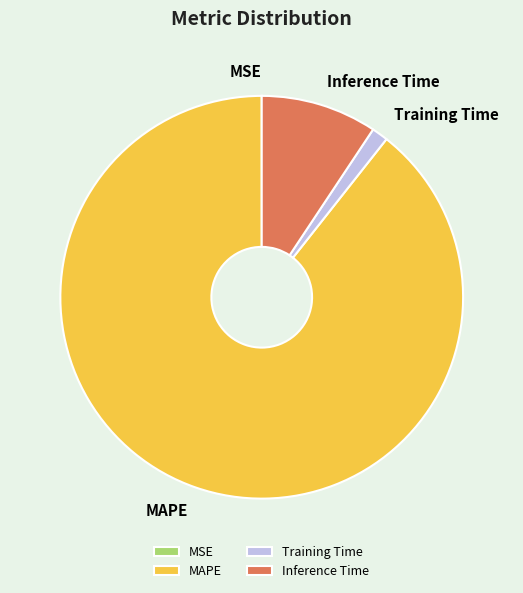

The MAPE slice represents 89% of the pie. True or false?

True